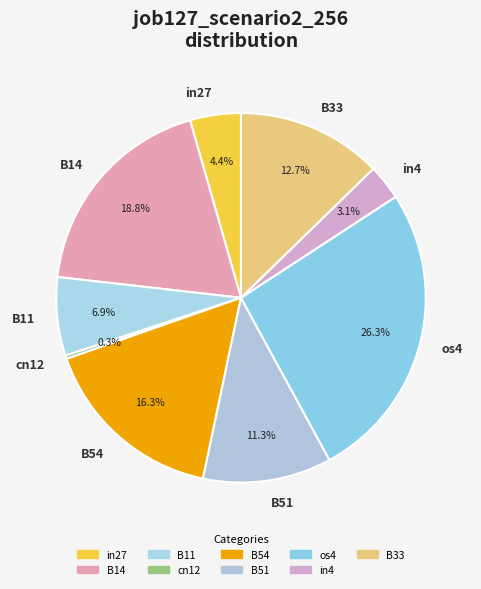

Count the number of slices in the pie.

9